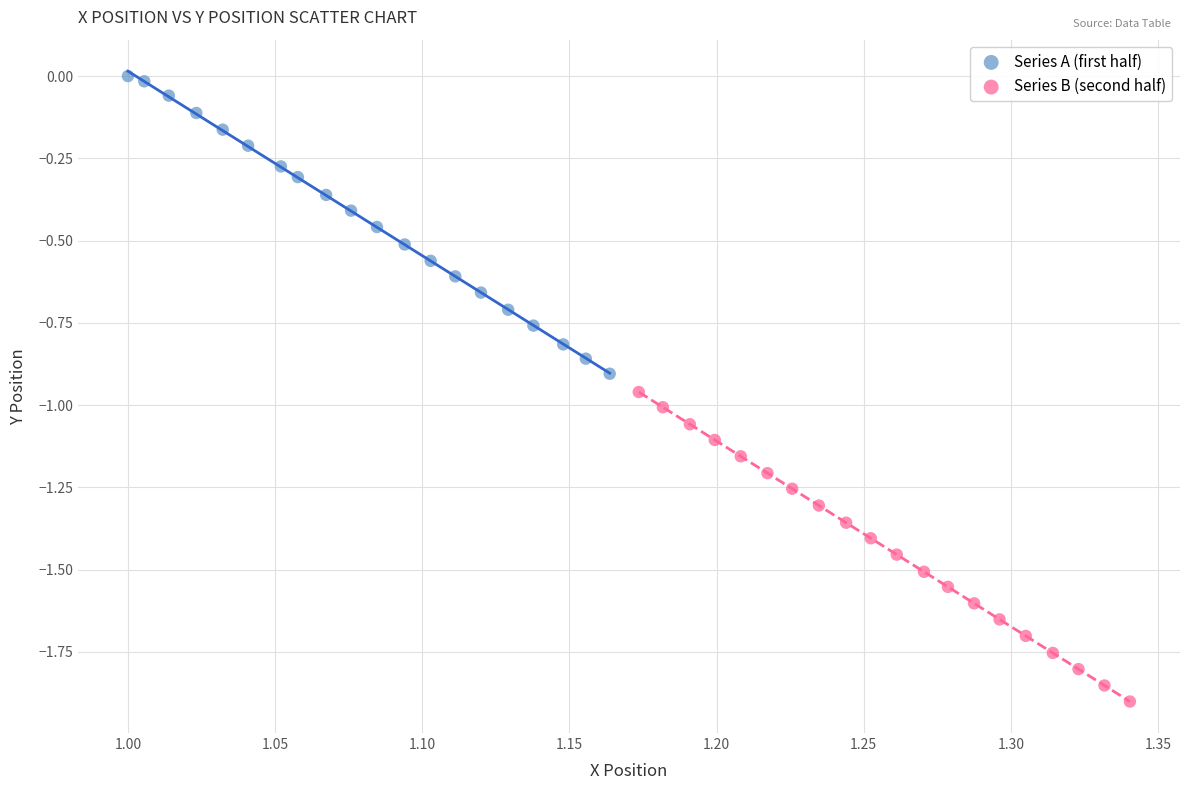

Which series contains the highest Y value?

Series A (first half)